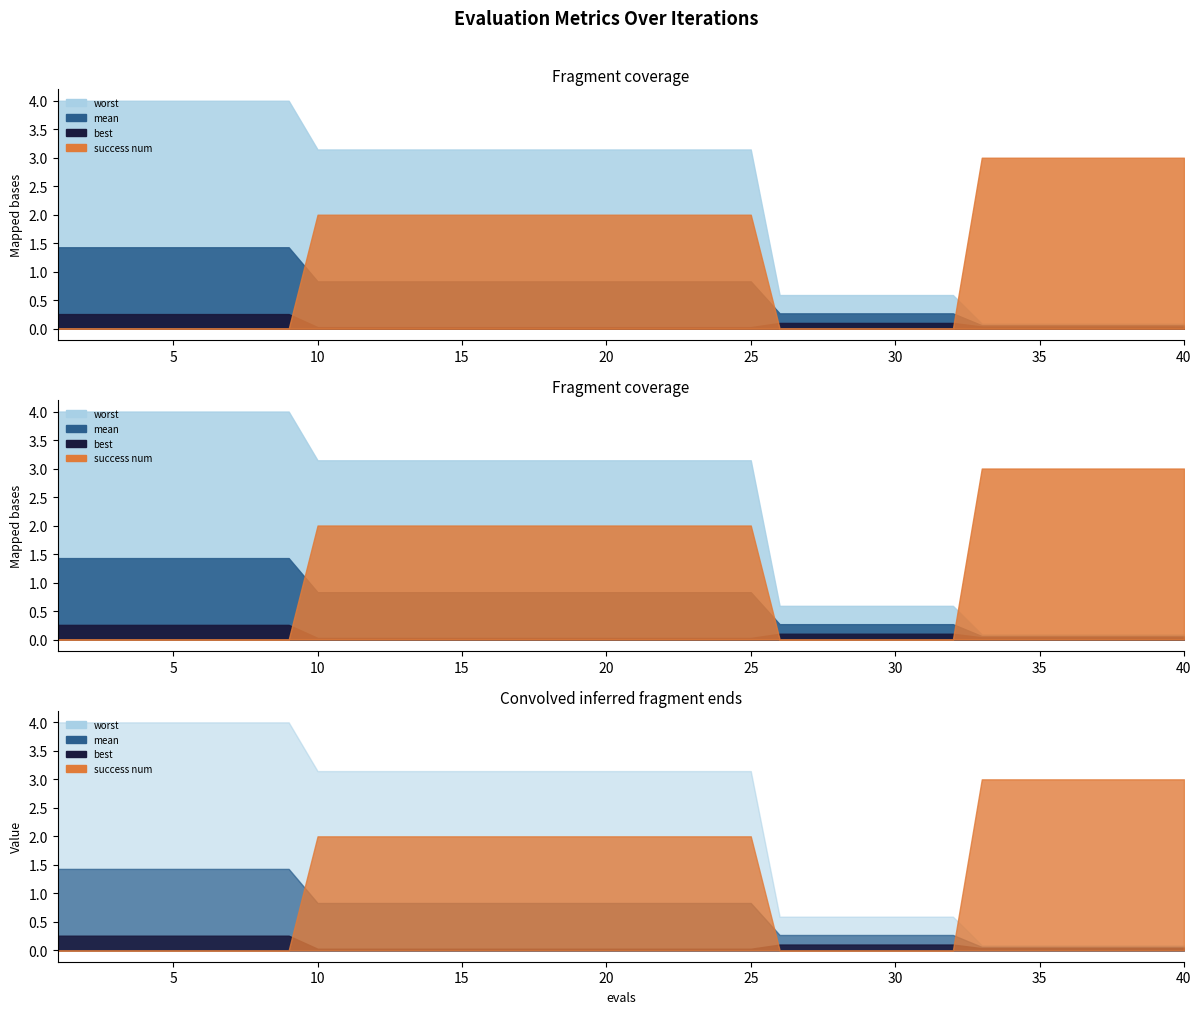

At which label is worst closest to 2?

10